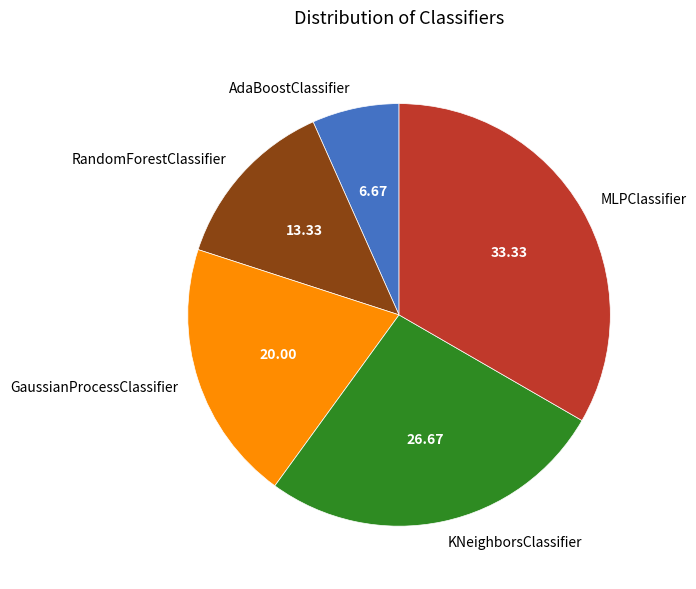

Is there any slice that represents more than half of the pie?

No